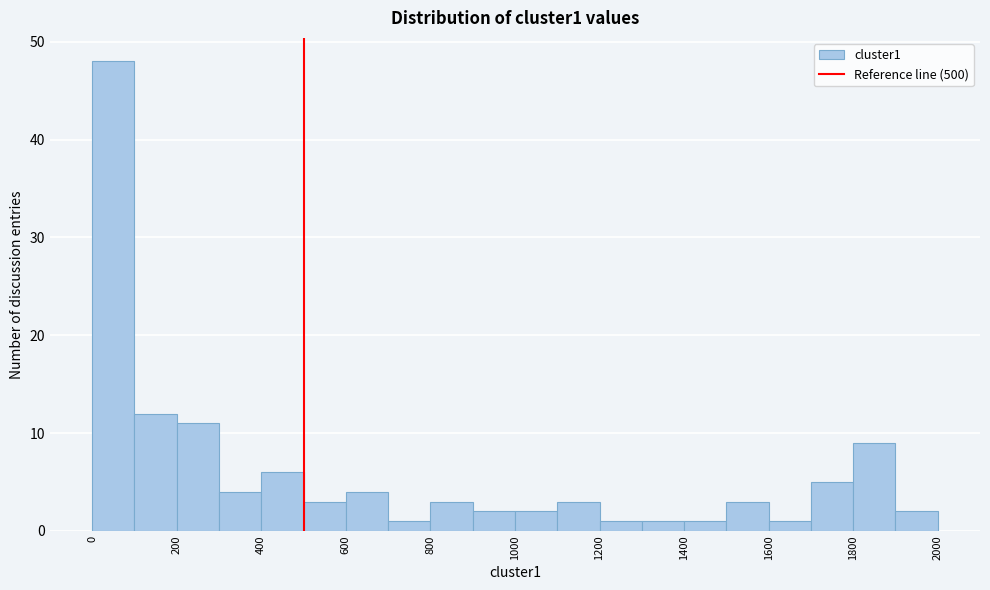

Over which range of the x-axis is the bar tallest?

0 to 100